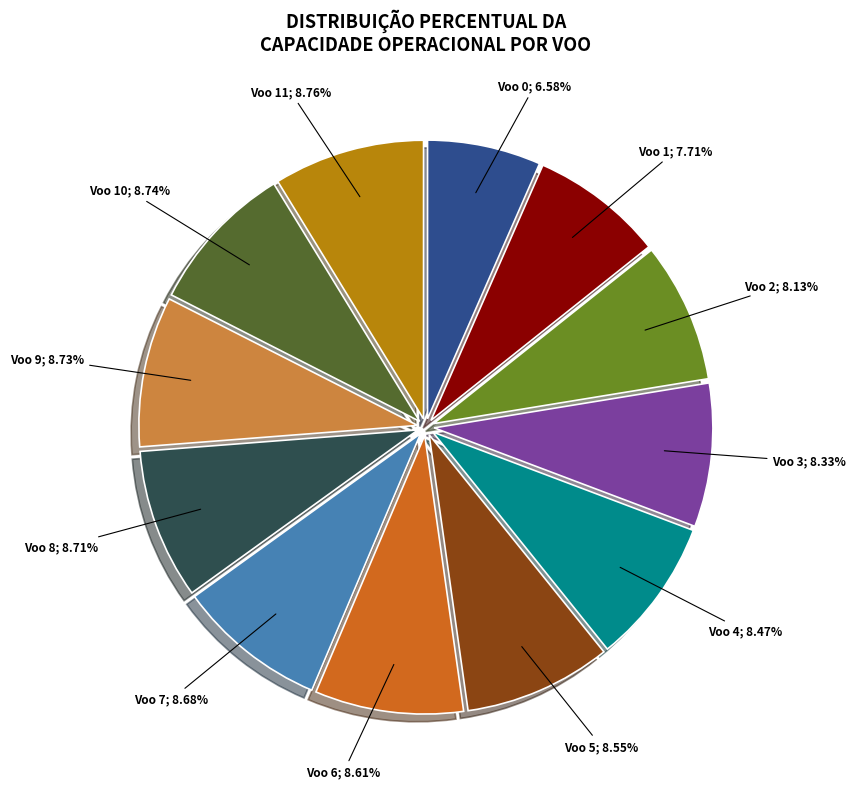

Does any single category account for the majority?

No